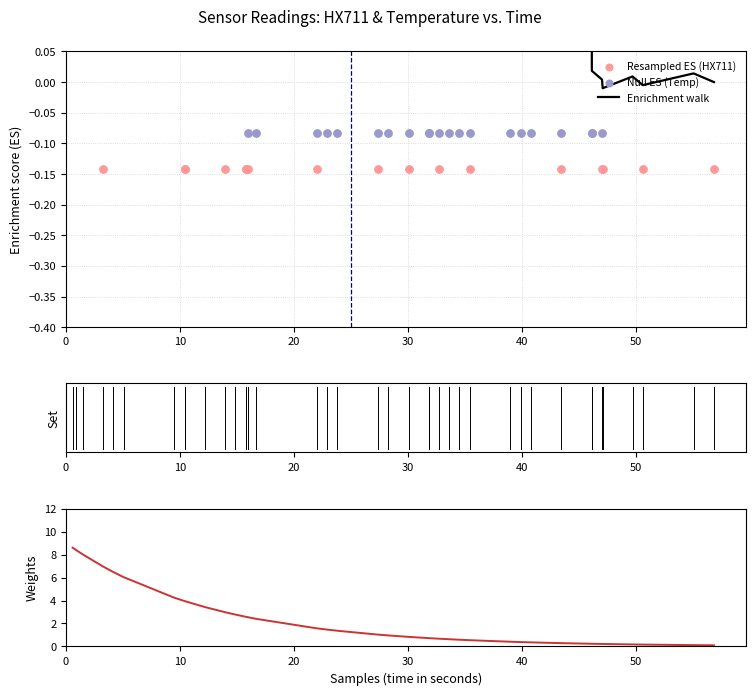

Which series reaches the minimum Y coordinate?

Resampled ES (HX711)